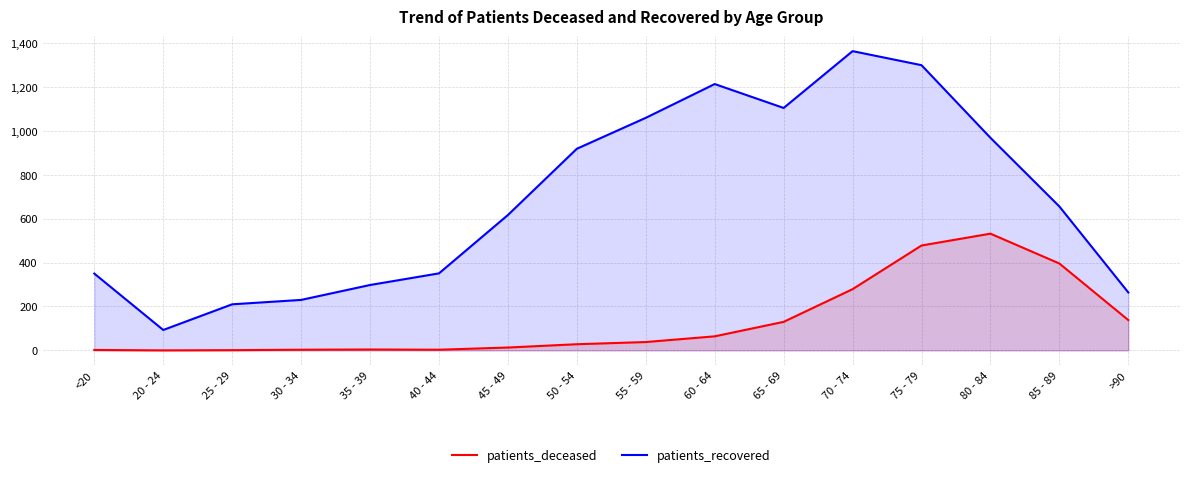

True or false: patients_recovered and patients_deceased cross at least once.

False